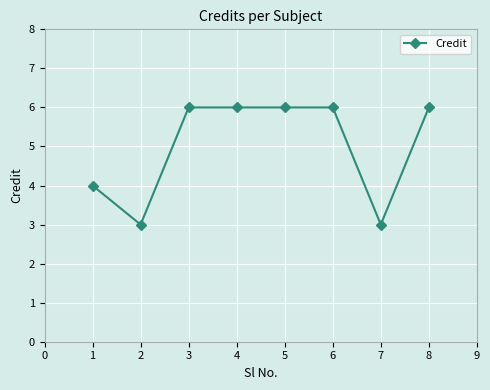

True or false: the data has more than 2 interior local peaks.

False